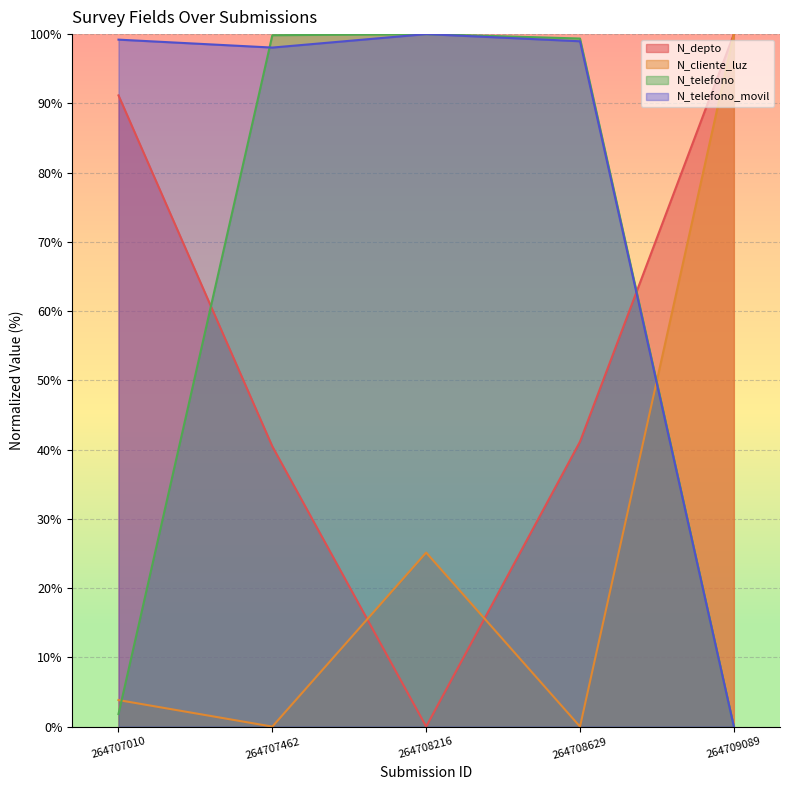

Where is the first local maximum for N_telefono_movil?

264708216